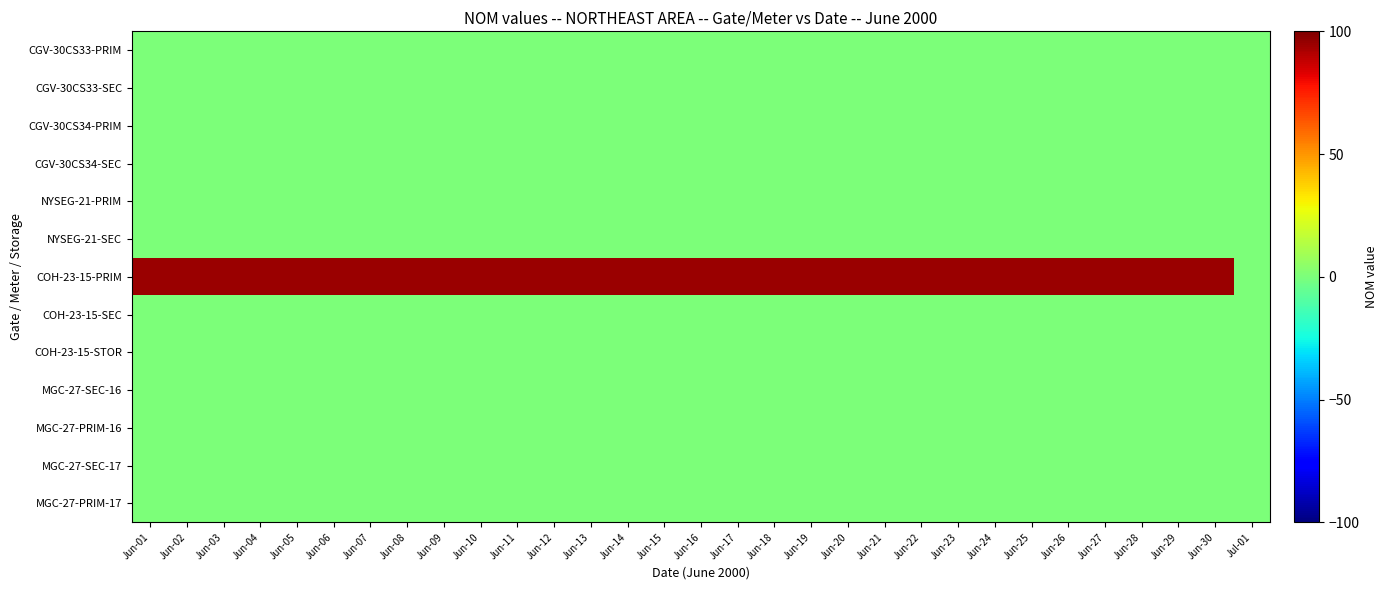

At which category does the chart reach its minimum across all series?

Jun-01